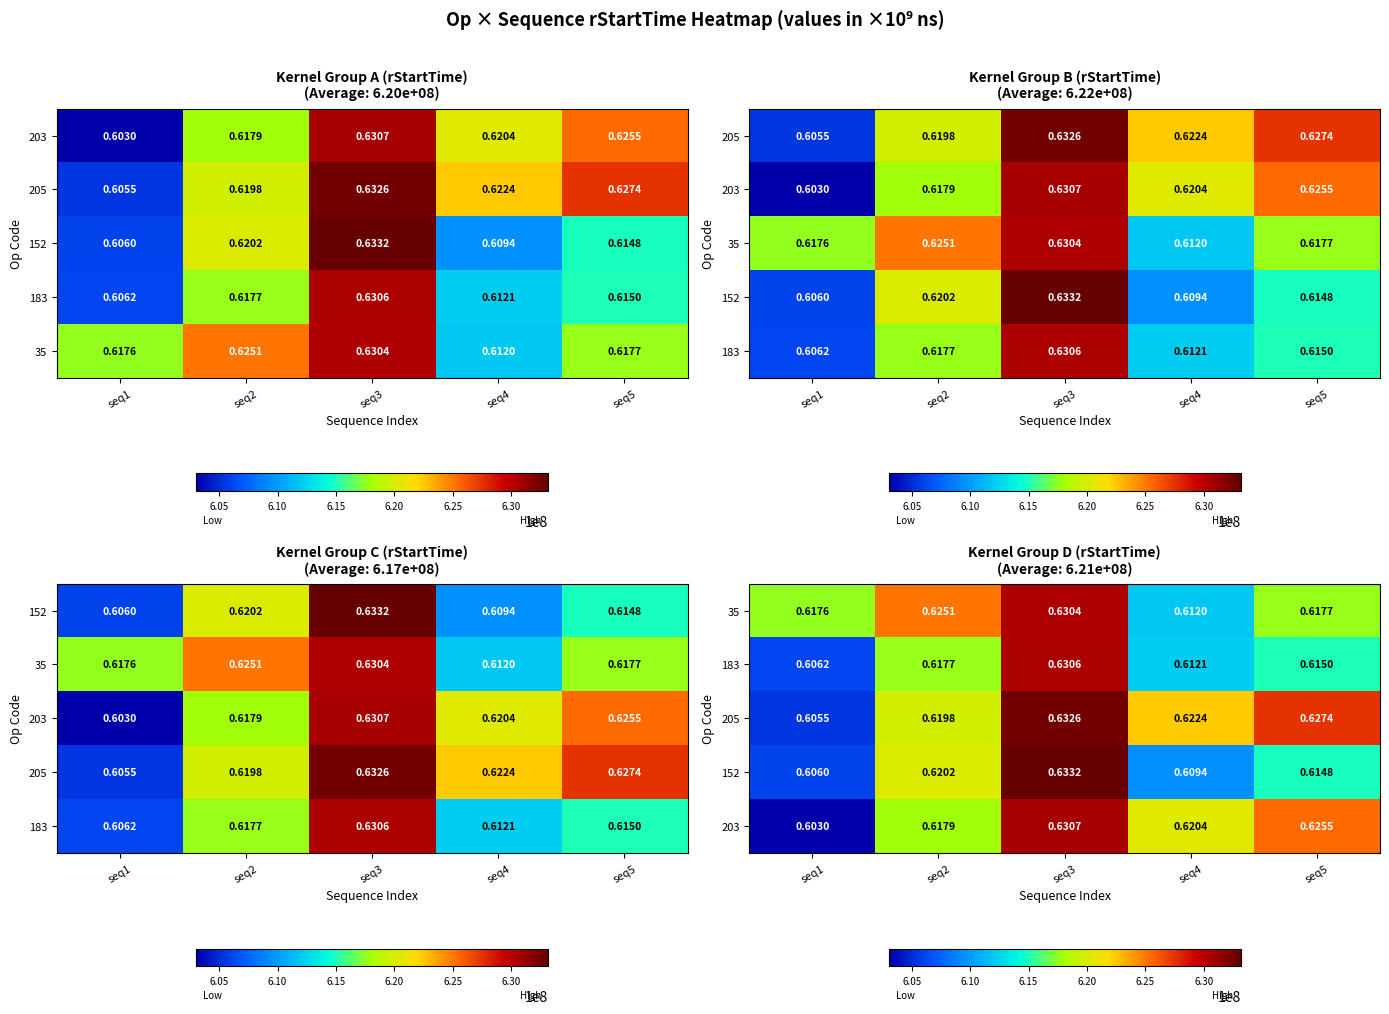

At seq3, list the series in order from smallest to largest.

35, 183, 203, 205, 152